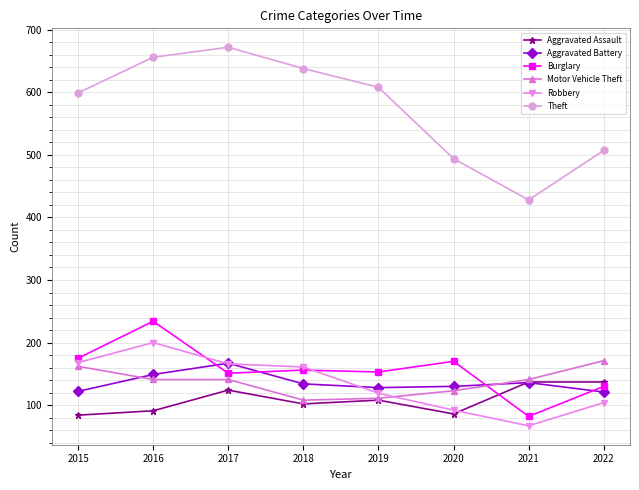

What is the value of the Aggravated Battery point at the 2nd from the left?

149